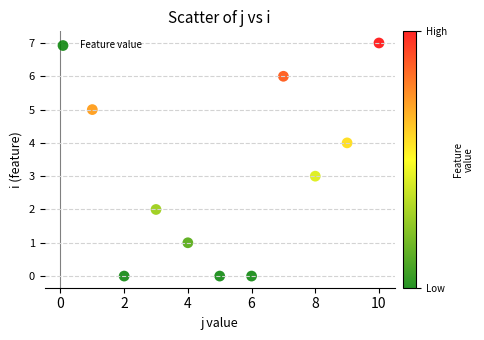

What is the average X value?

6